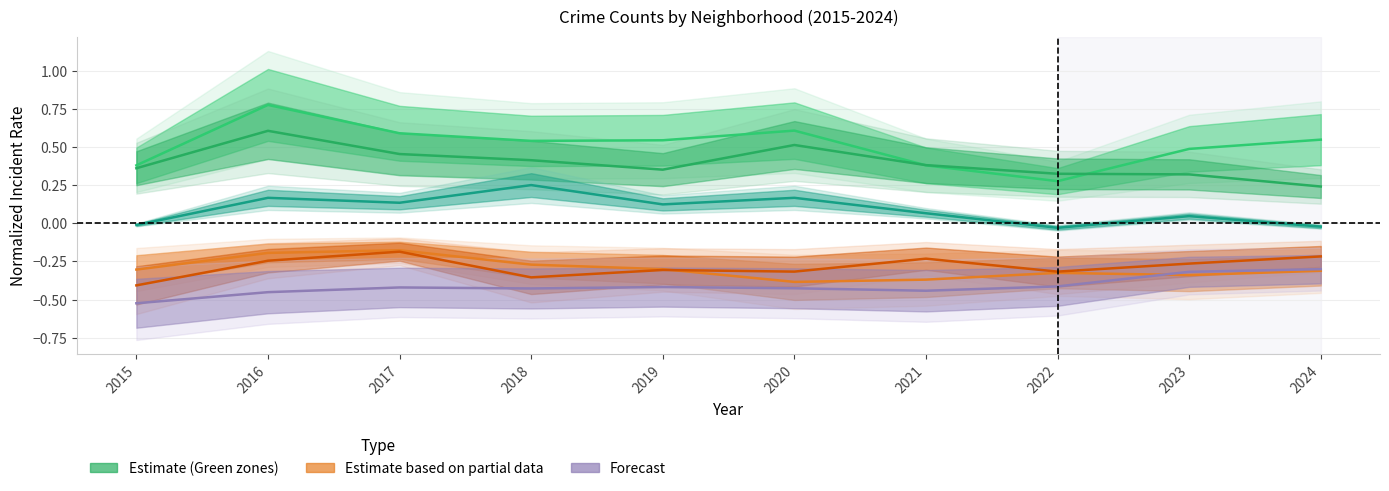

What is the spread (max minus min) of values at 2018?

1.0